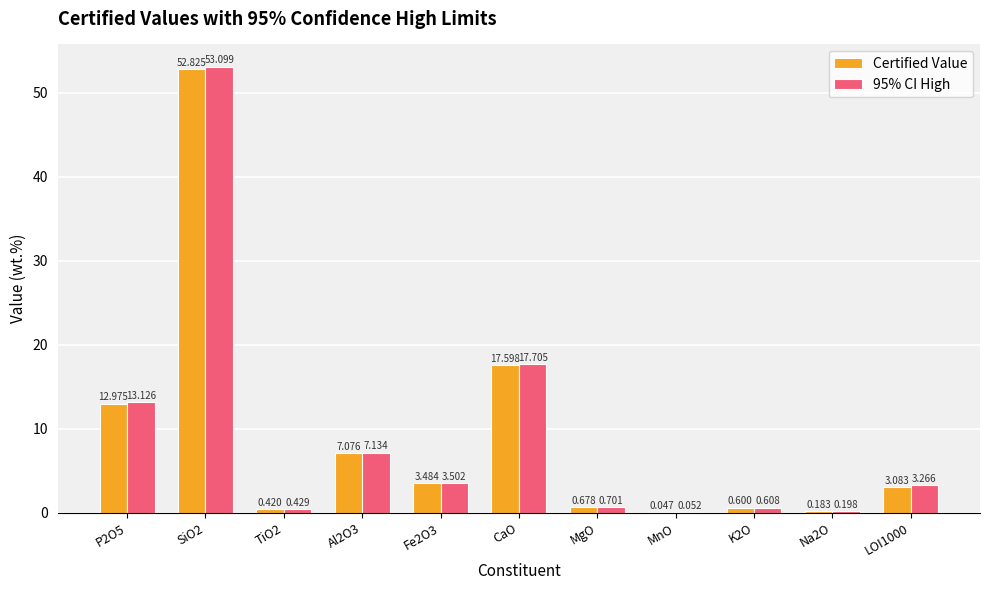

At which category is the sum across all series the highest?

SiO2